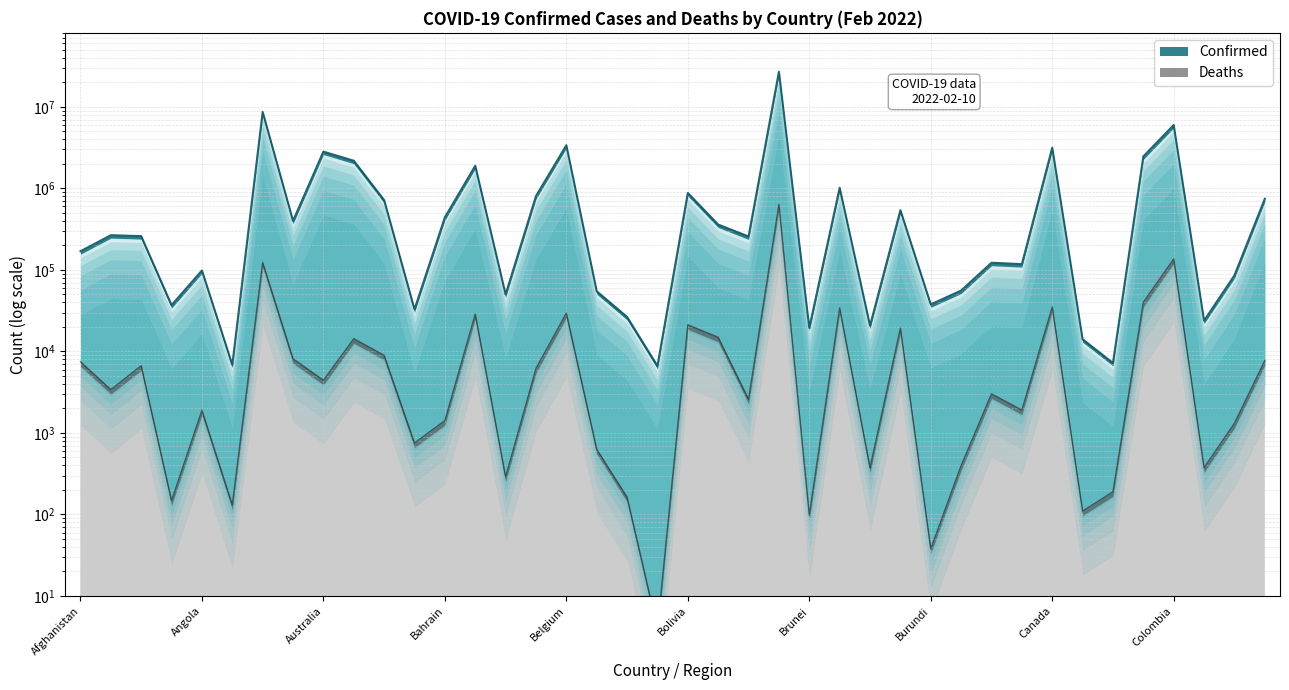

Which series has the largest range (max minus min)?

Confirmed